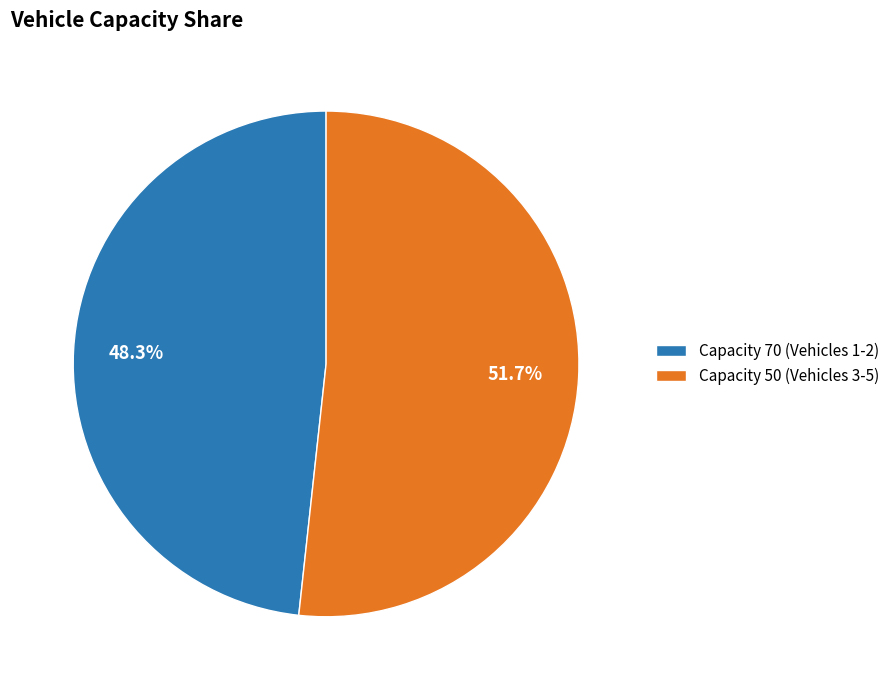

Rank the categories by value from highest to lowest.

Capacity 50 (Vehicles 3-5), Capacity 70 (Vehicles 1-2)